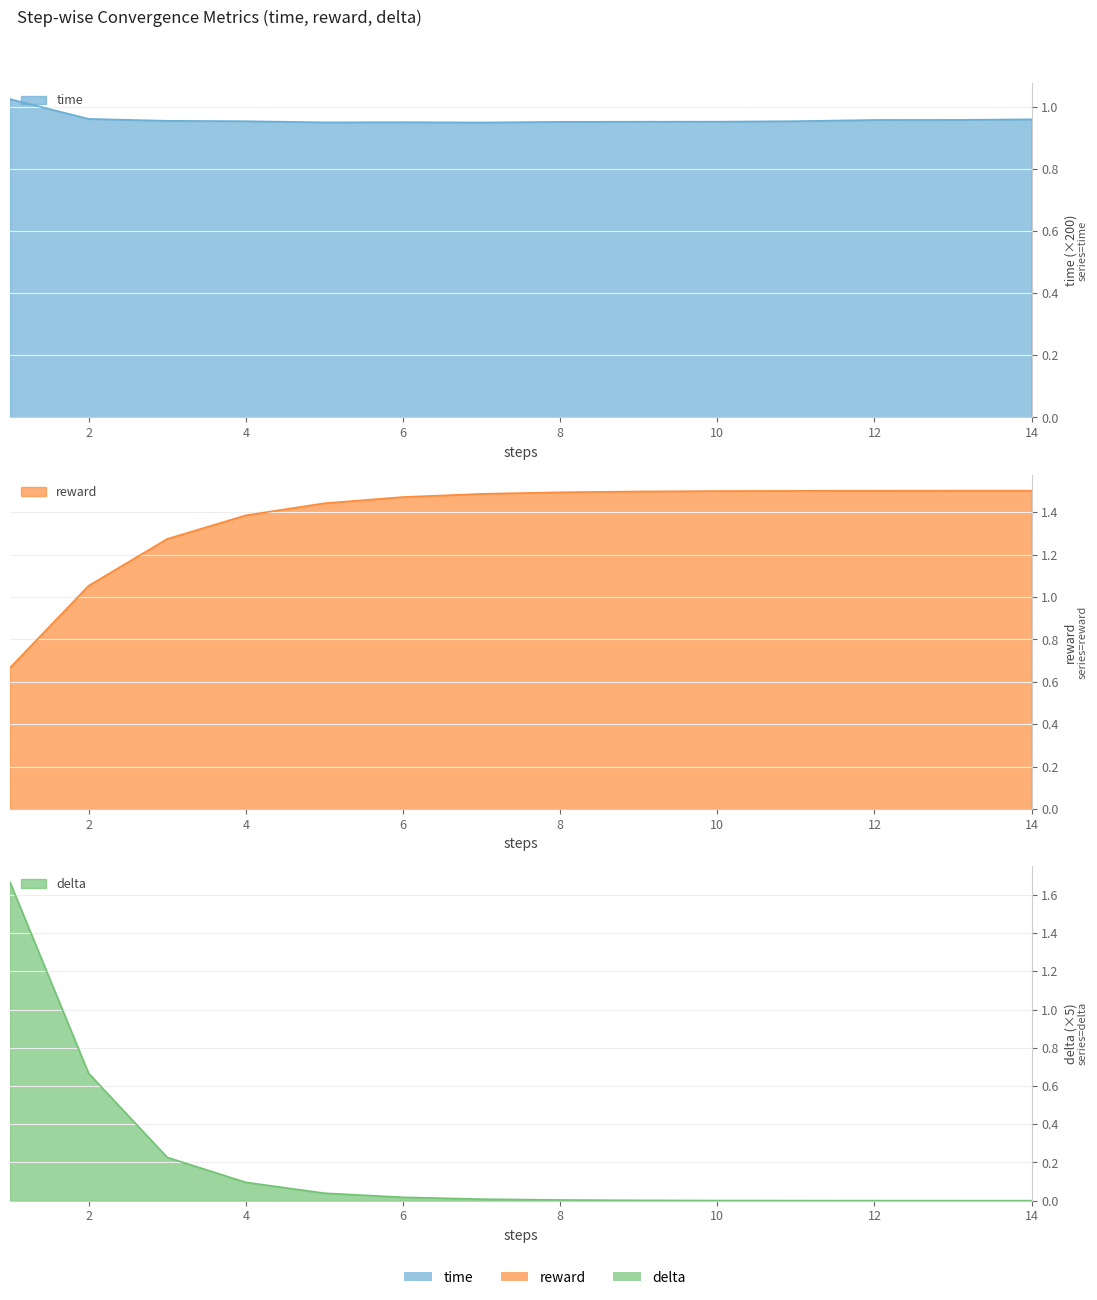

True or false: time has more than 0 points higher than both neighbors.

True